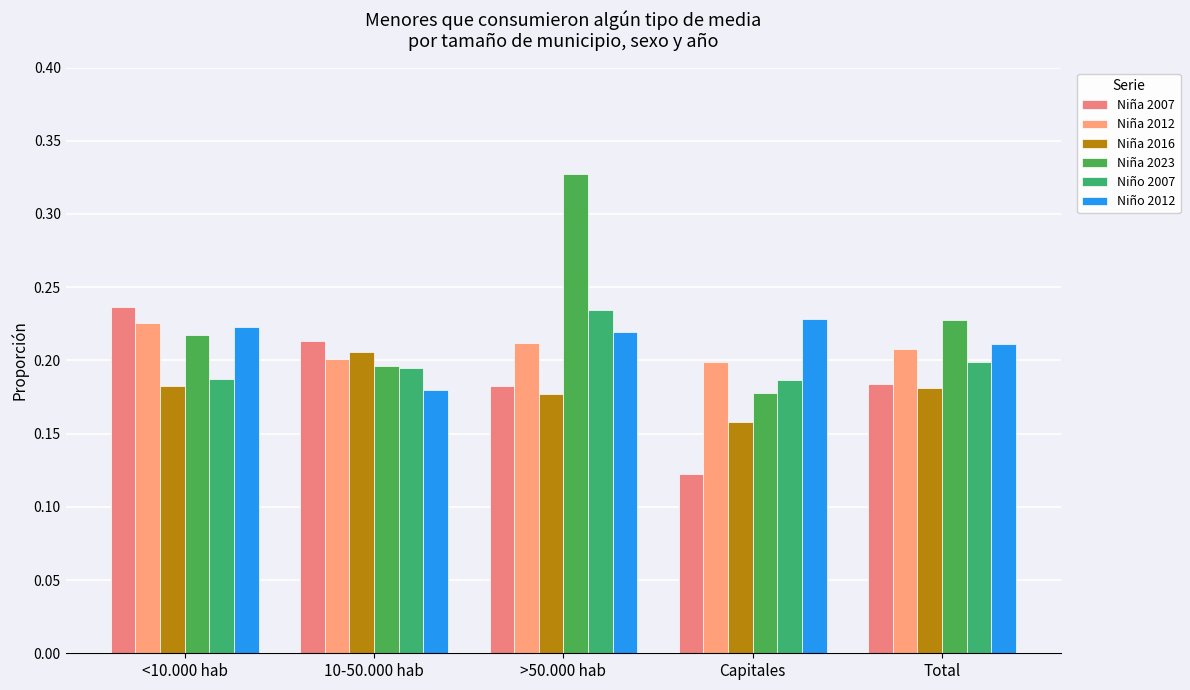

Which series changed the most between Capitales and Total?

Niña 2007